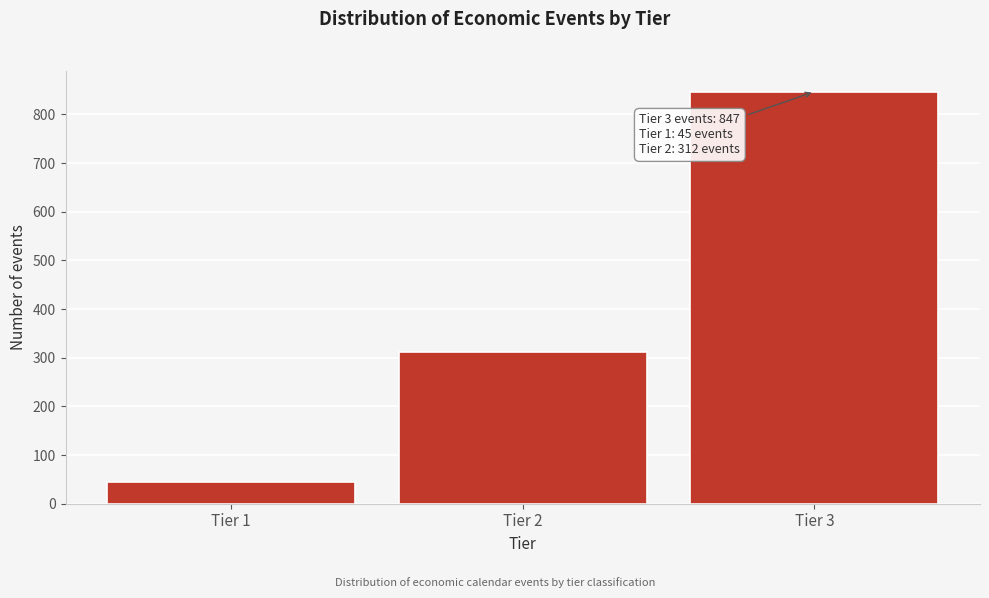

Reading left to right, transcribe all the data shown in this chart.

Tier 1=45	Tier 2=312	Tier 3=847